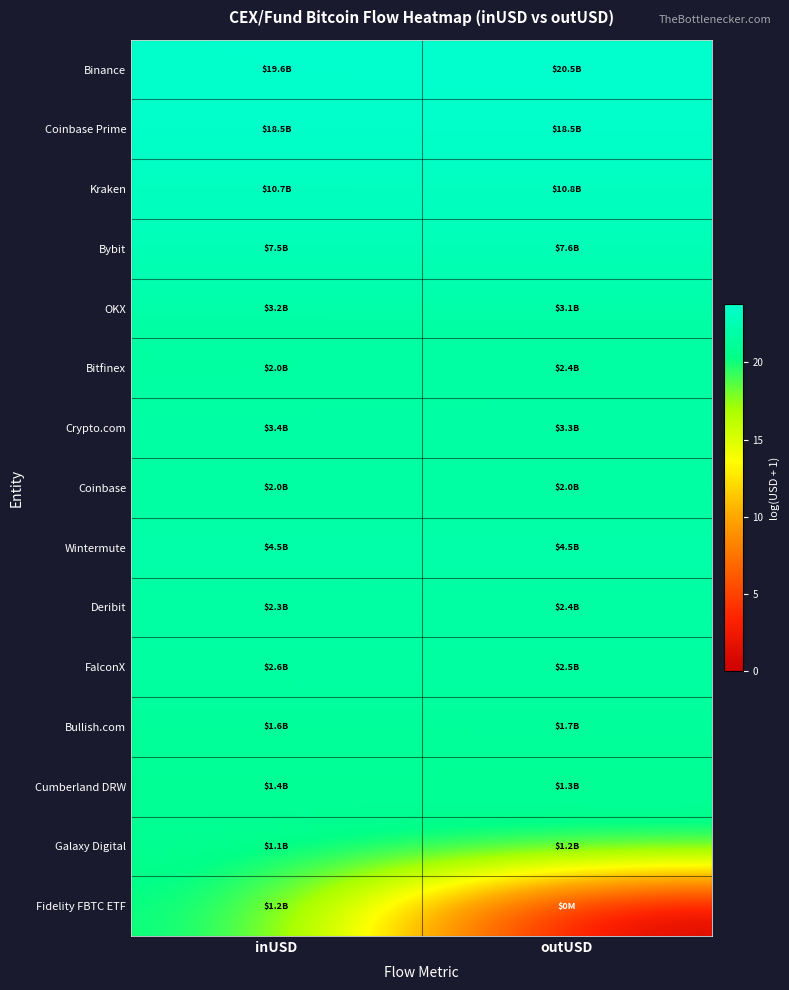

Which has a higher value, inUSD or outUSD?

outUSD